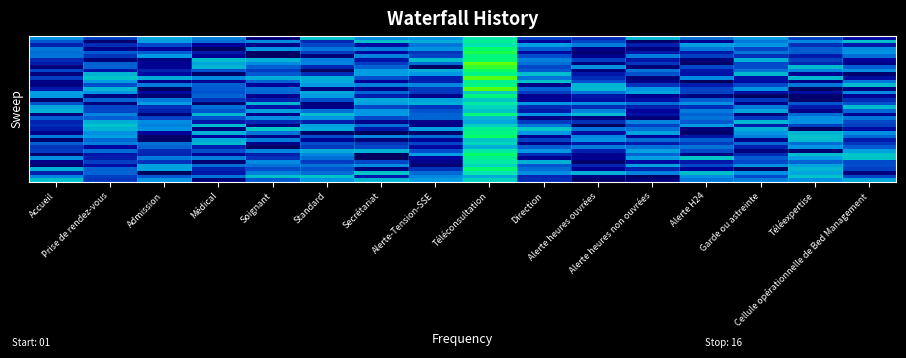

At which category is the sum across all series the highest?

Téléconsultation